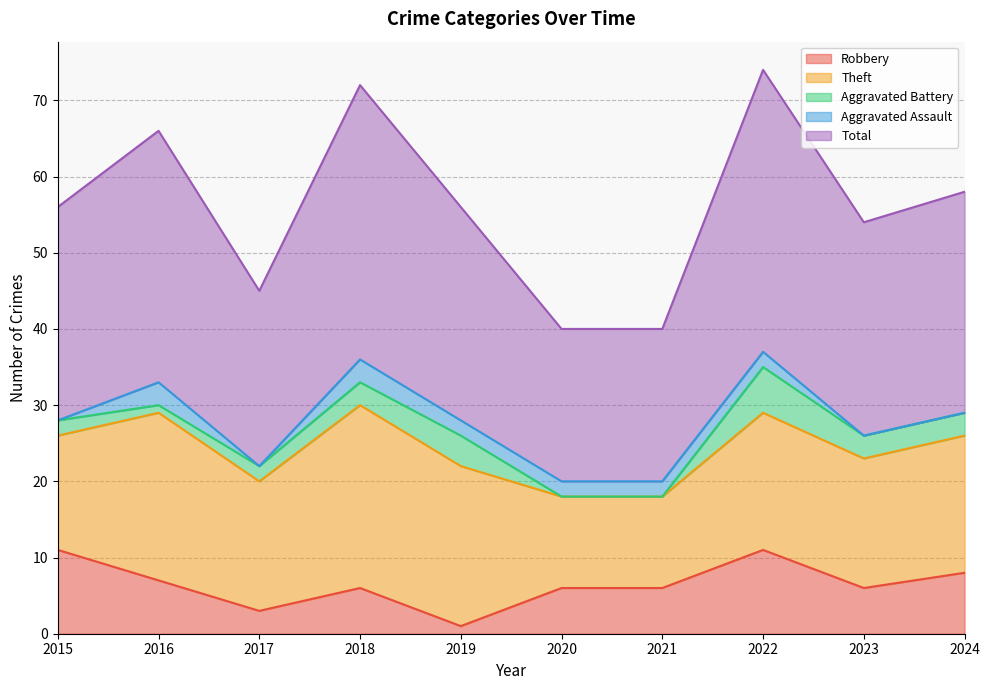

What is the spread (max minus min) of values at 2015?

28